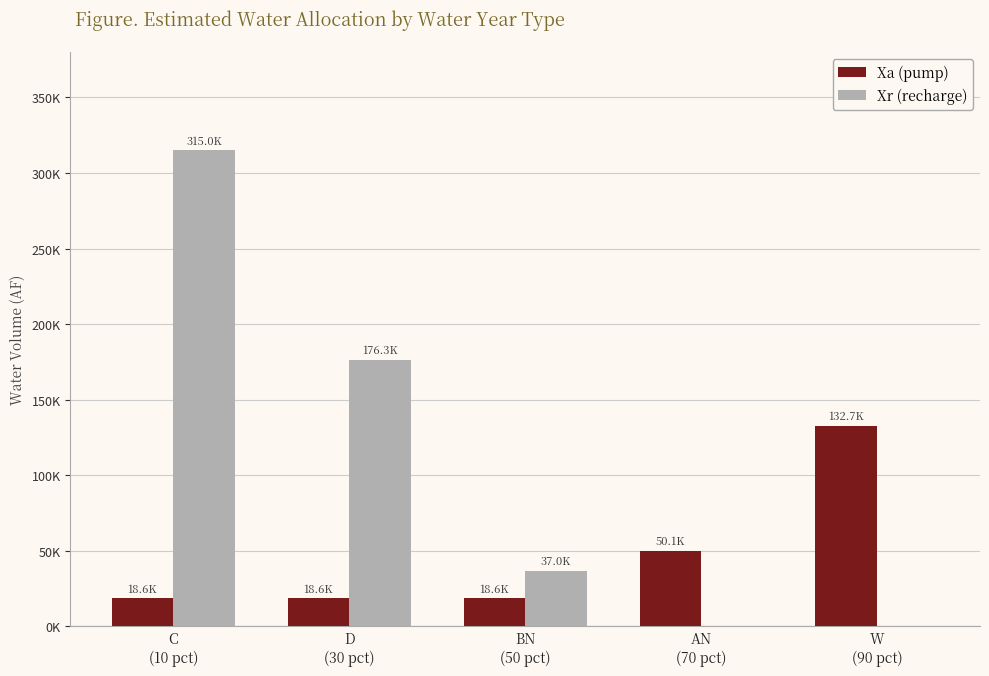

What is the average value of the Xr (recharge) series?

105642.9